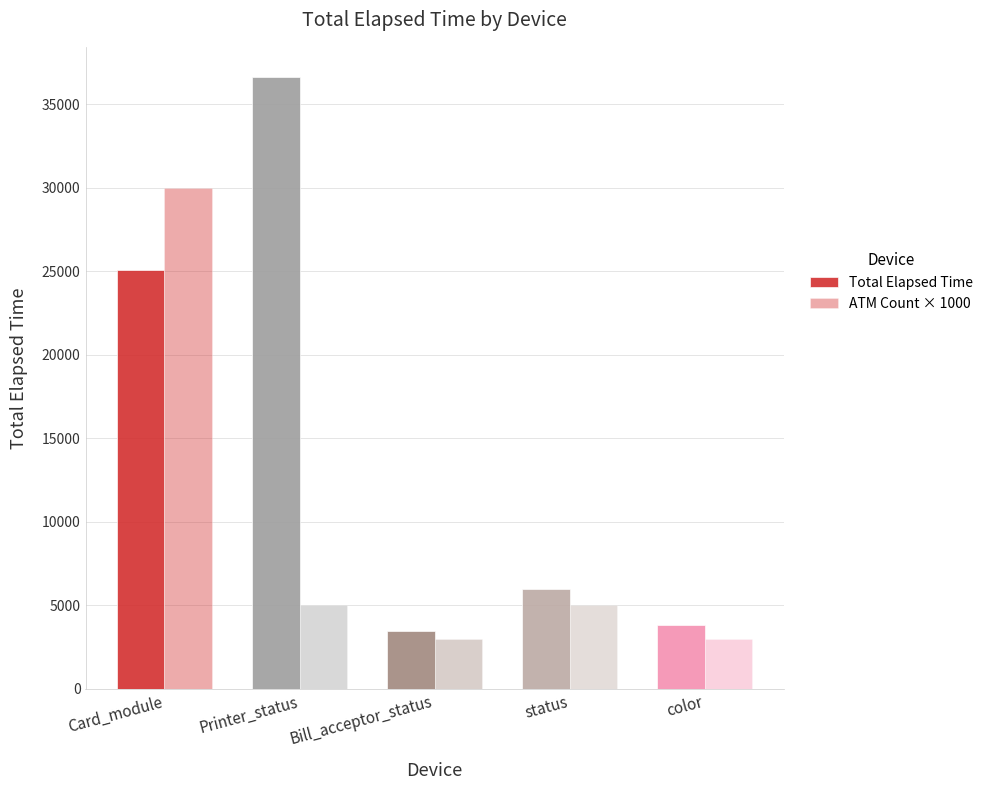

Does the chart contain any negative values?

No